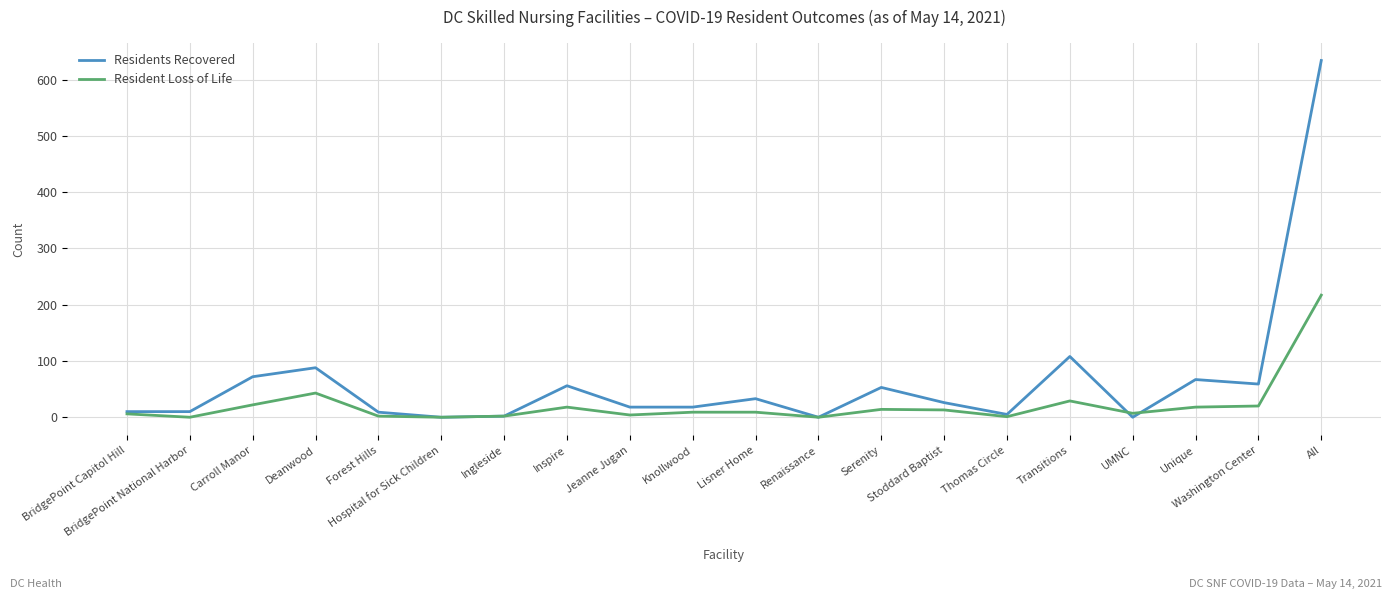

What is the difference between the highest and lowest values at Forest Hills?

7